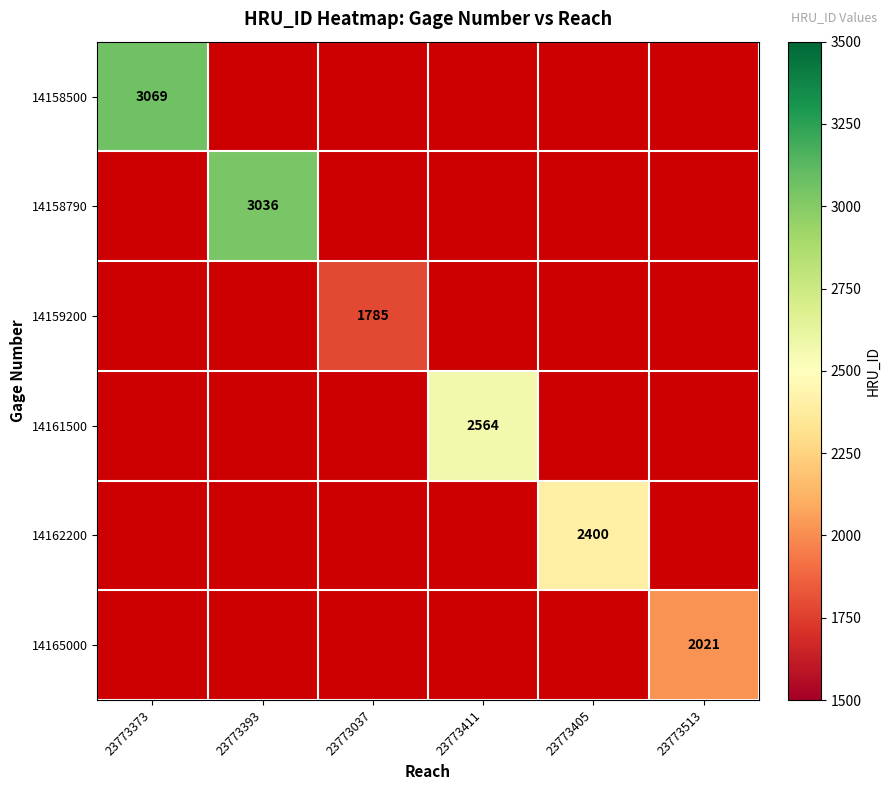

Which category has the highest value in the 14158500 series?

23773373